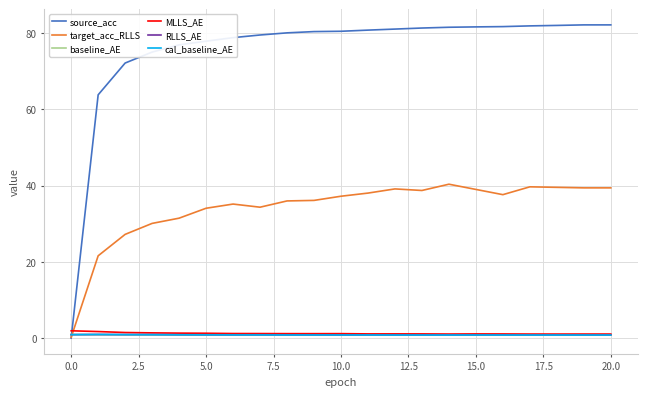

How many lines are shown in the chart?

6